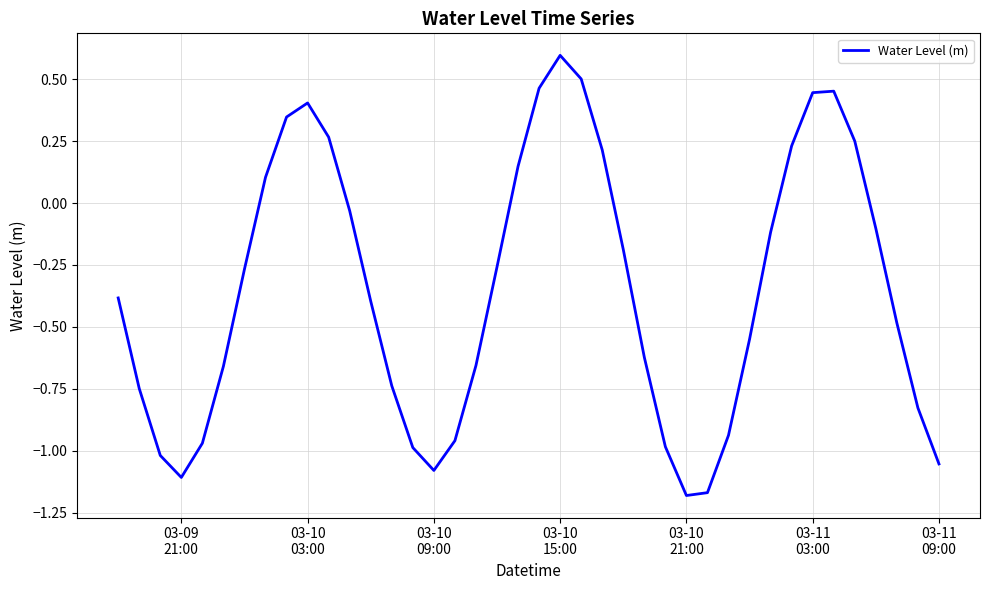

What is the difference between the maximum and minimum values?

1.8